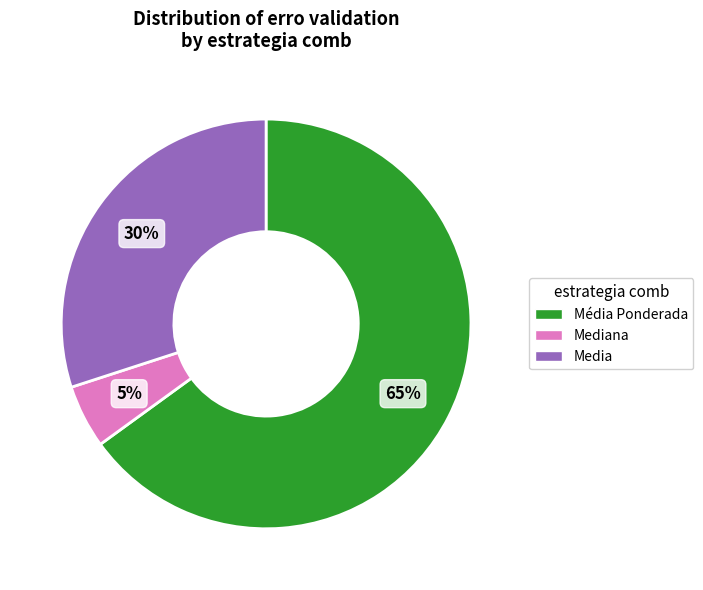

Is there any slice that represents more than half of the pie?

Yes